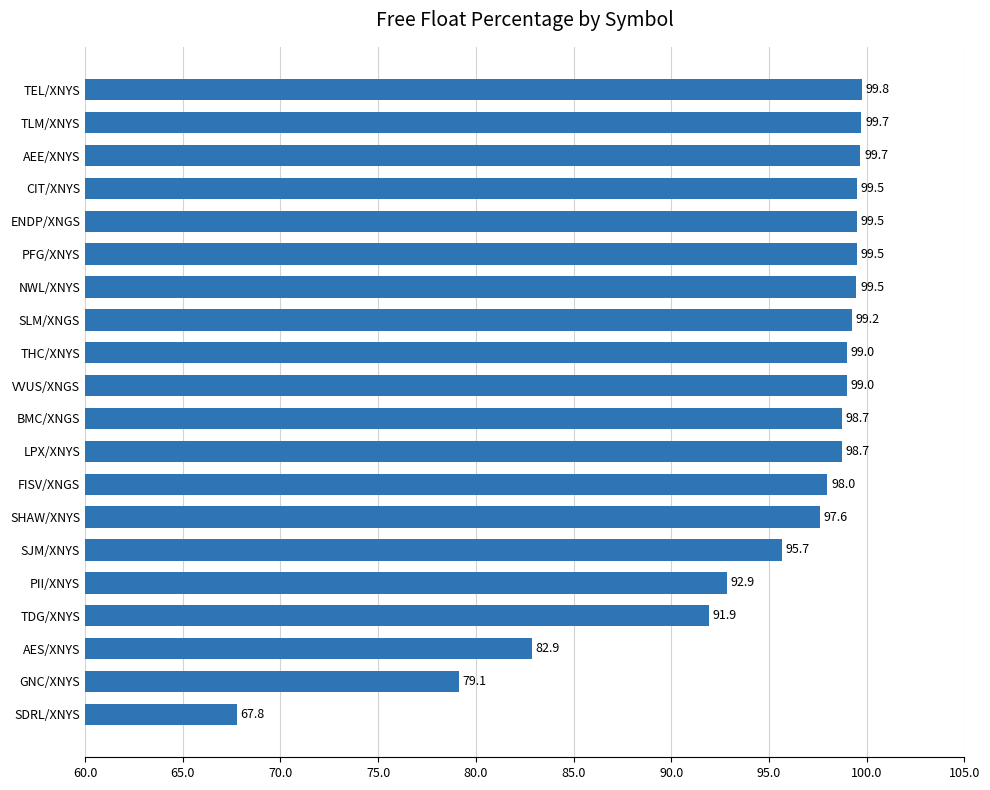

Where is the data nearest to the value 83?

AES/XNYS